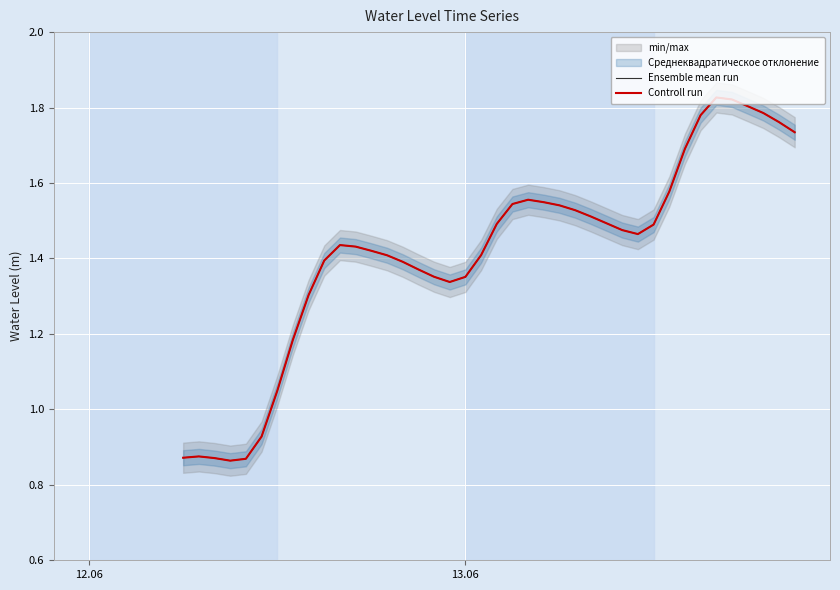

What is the minimum value shown in the chart?

0.9